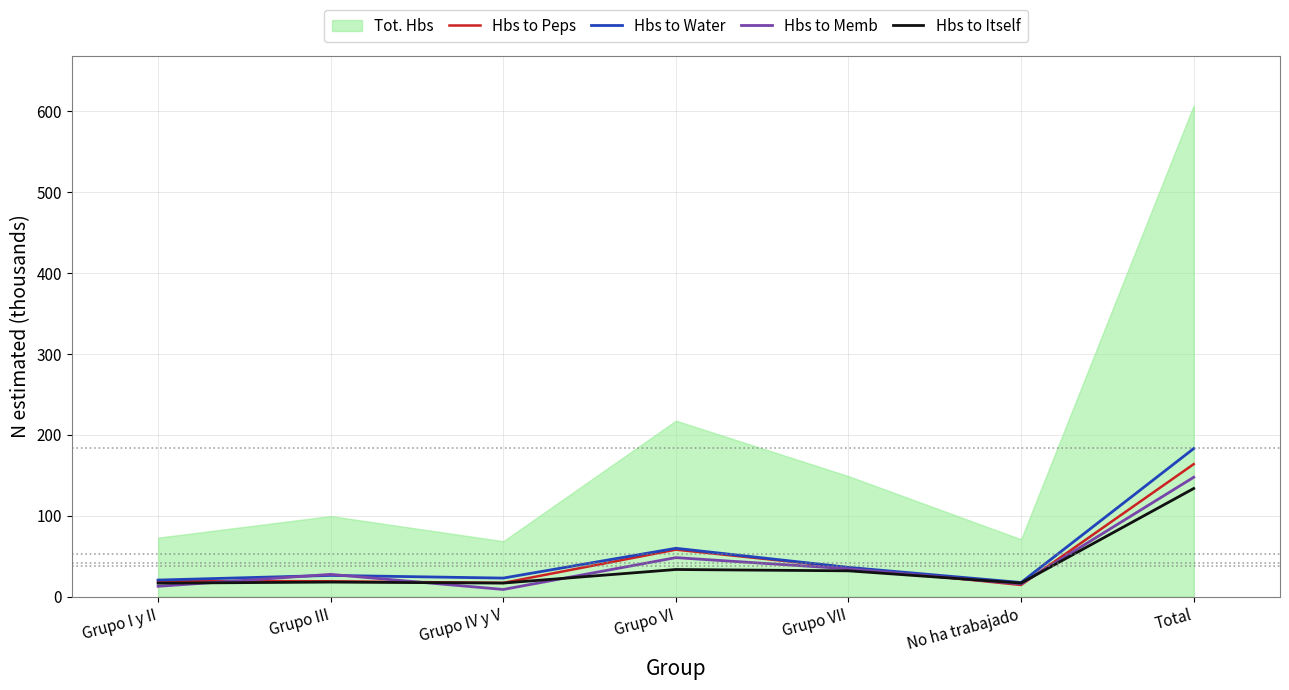

What is the value of the Hbs to Peps point at the 5th from the left?

35.8